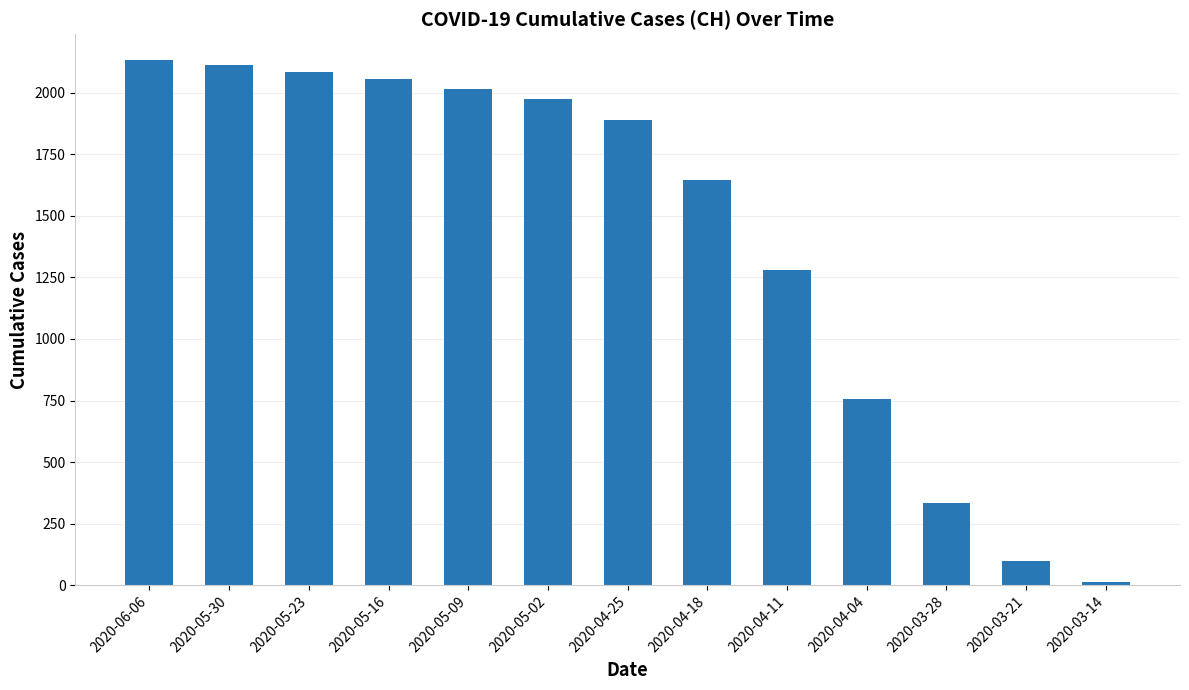

What is the label of the 7th bar from the left?

2020-04-25